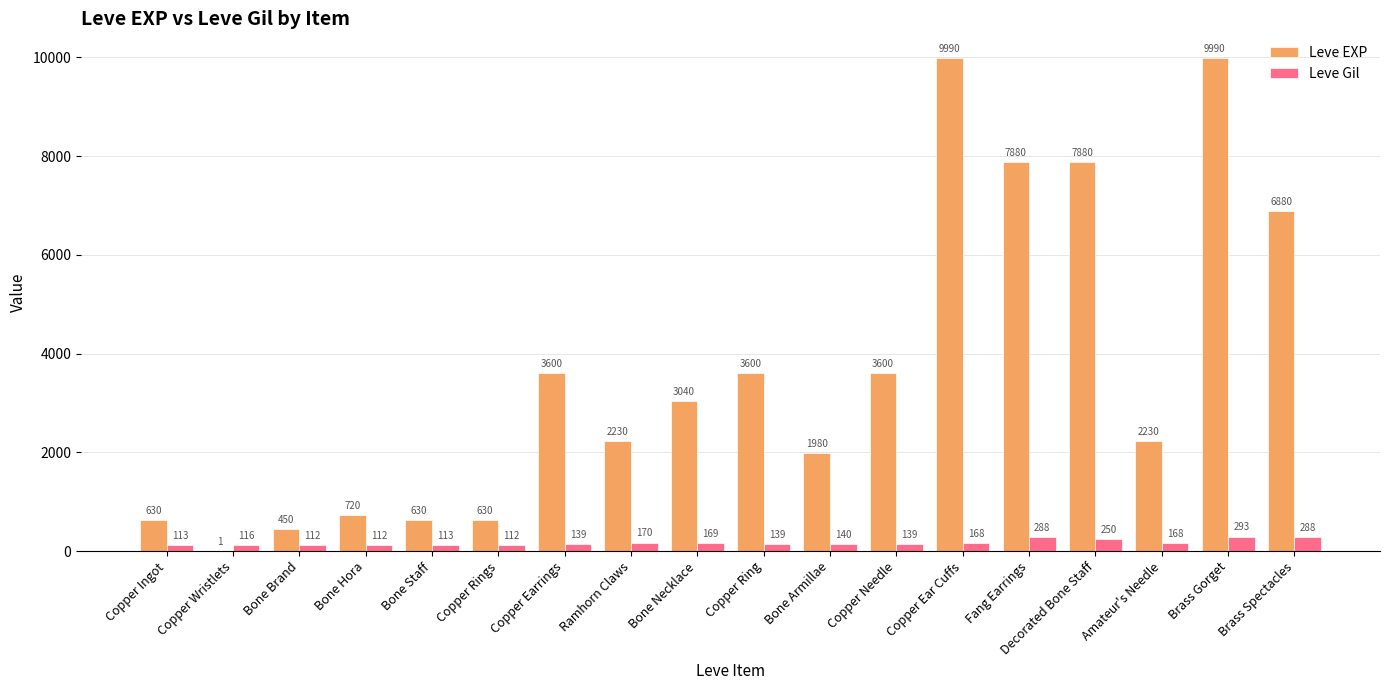

Which series changed the most between Ramhorn Claws and Bone Armillae?

Leve EXP